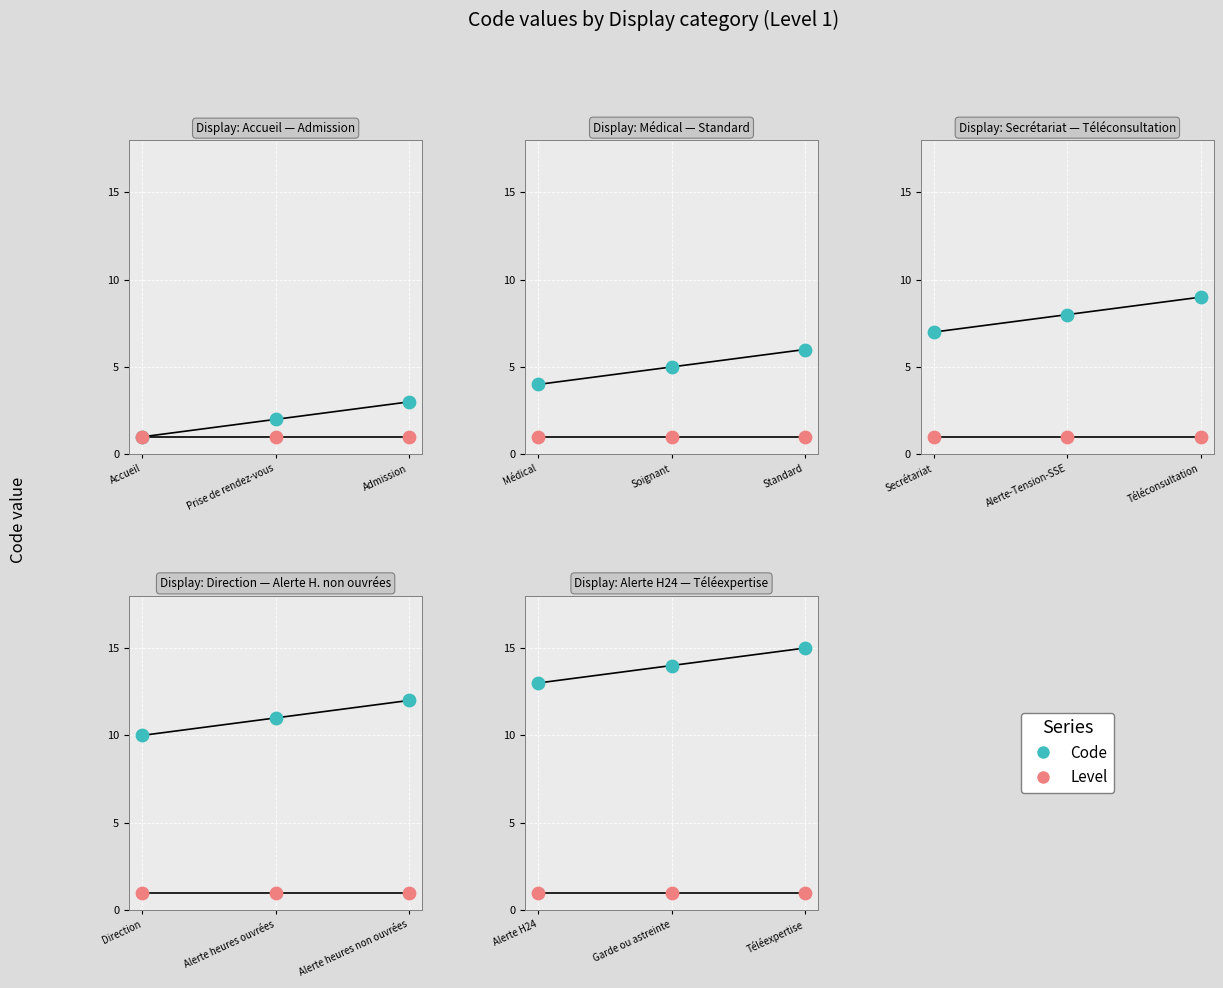

What are all the series names shown in the legend?

Code, Level